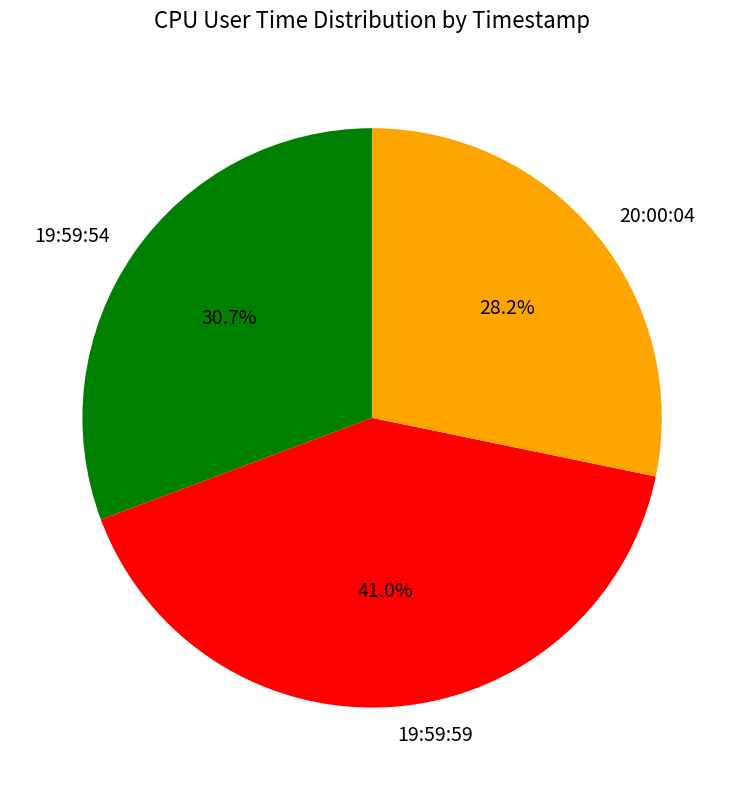

Between 20:00:04 and 19:59:54, which is larger?

19:59:54